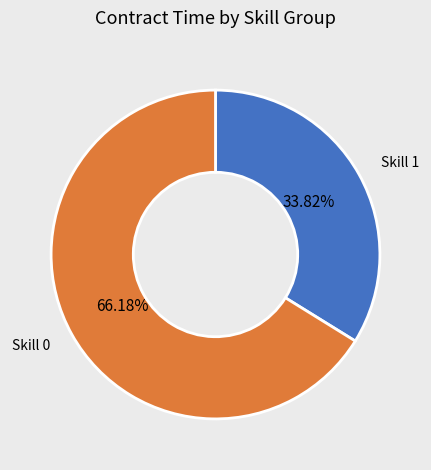

Is there any slice that represents more than half of the pie?

Yes